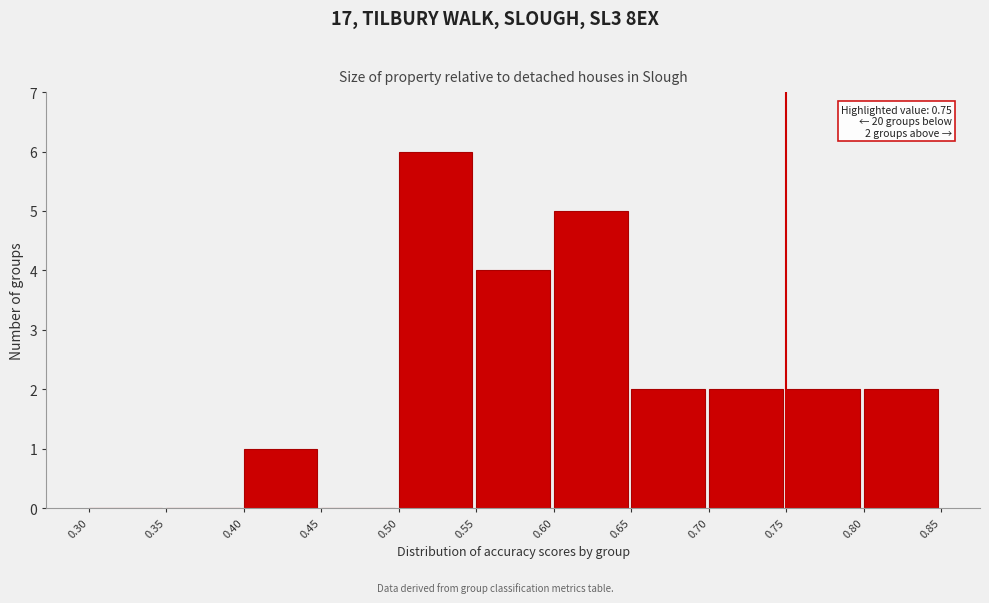

Which range on the x-axis has the tallest bar?

0.50 to 0.55